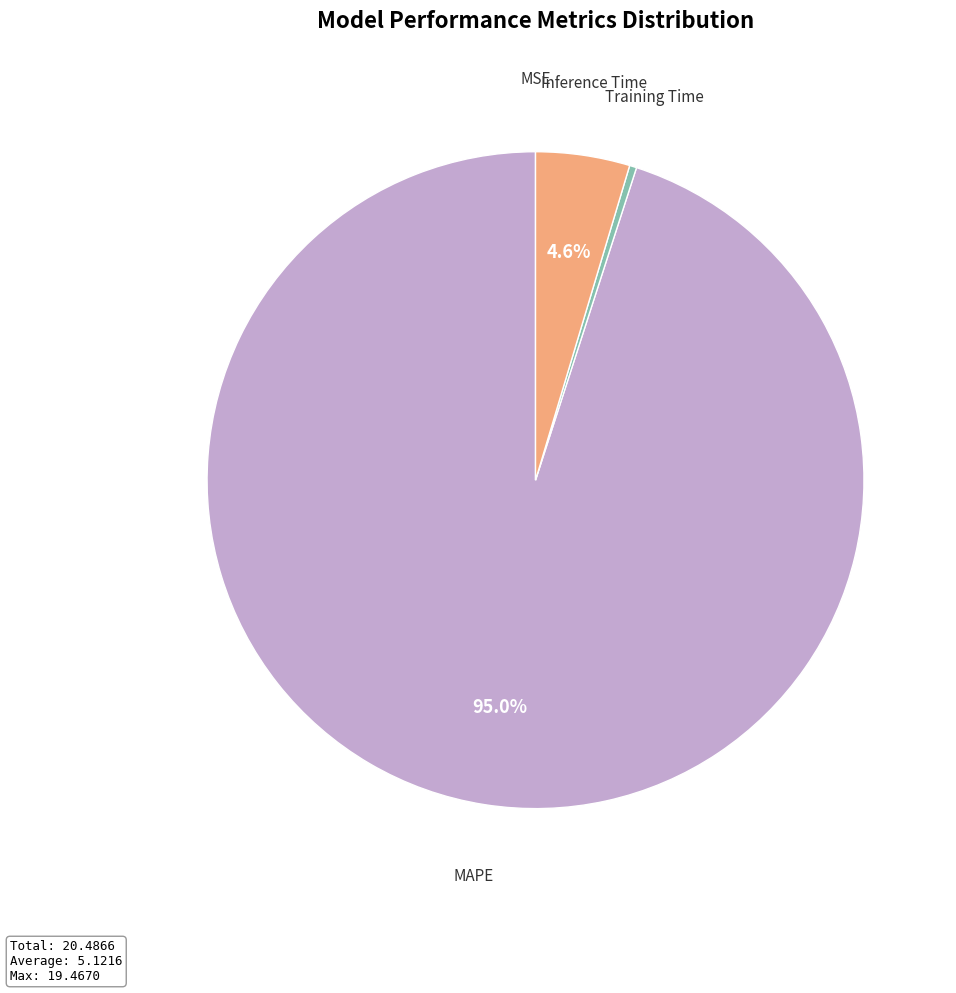

The Inference Time slice represents 5% of the pie. True or false?

True